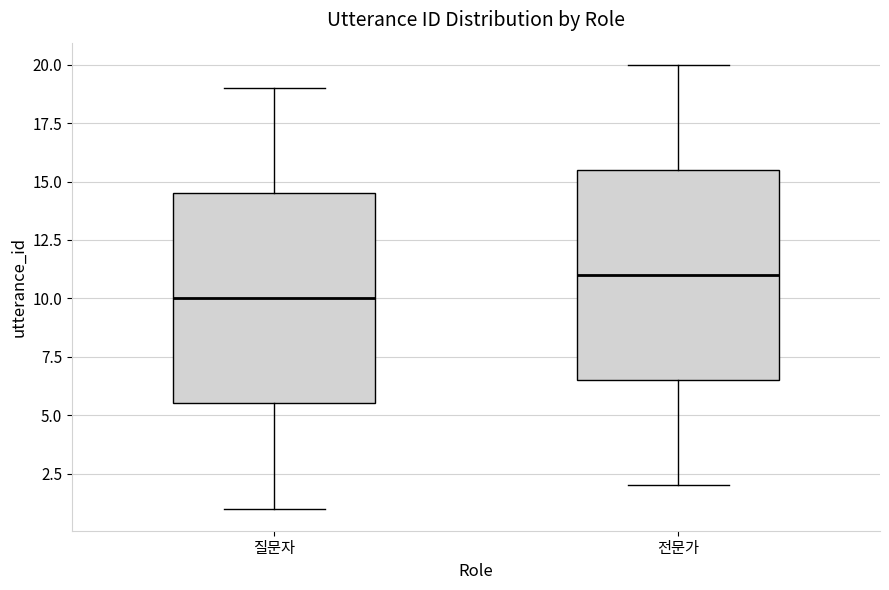

Reading left to right, read every box against the y-axis: the position of its median line, the range the box covers, and the ends of its whiskers. The values are not printed on the chart, so give them approximately, as read against the axis.

질문자: median 10.0, box 5.5 to 14.5, whiskers 1.0 to 19.0
전문가: median 11.0, box 6.5 to 15.5, whiskers 2.0 to 20.0